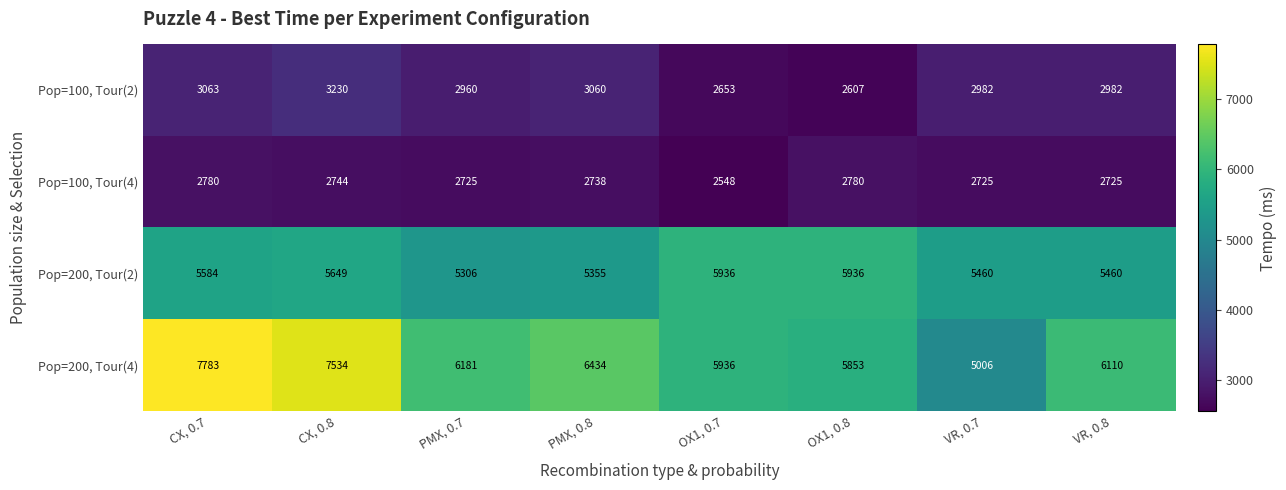

At which category is the sum across all series the highest?

CX, 0.7